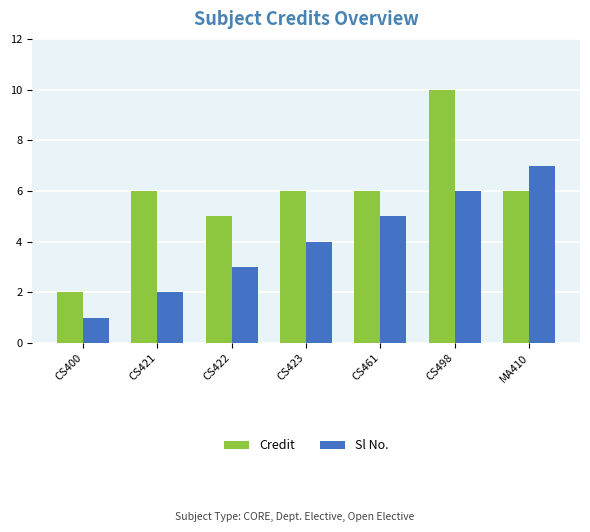

Which series has the widest spread of values?

Credit